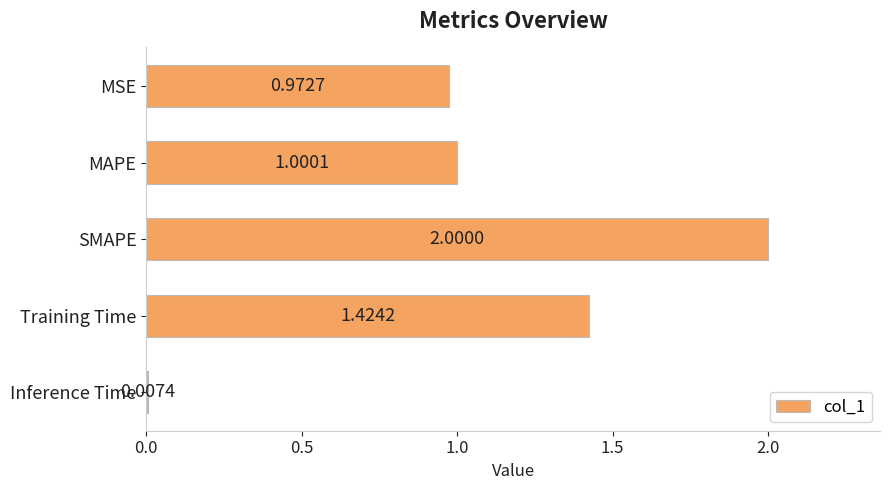

What is the sum of all values?

5.4